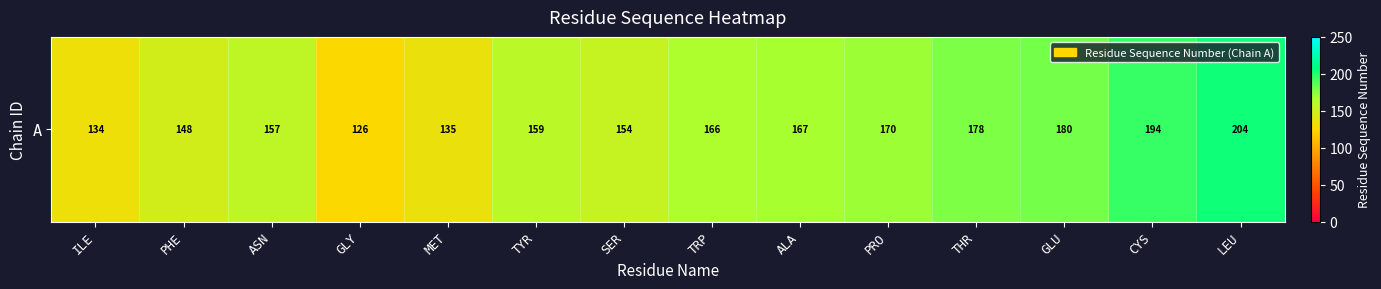

What value does the data have at PHE?

148.0